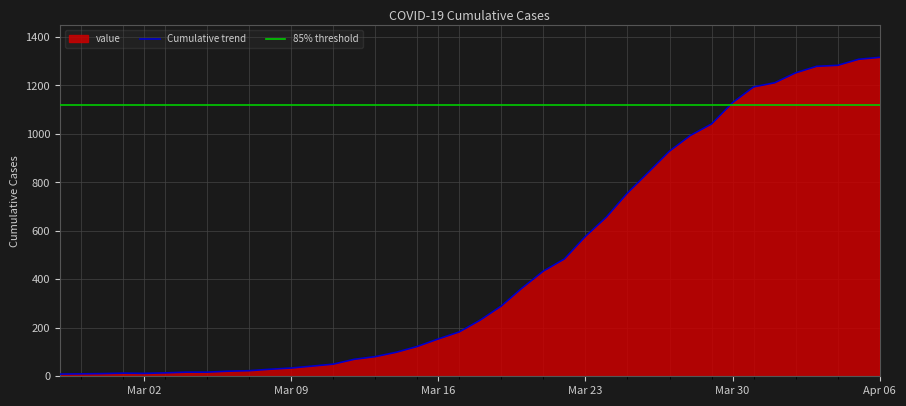

What is the maximum value for Cumulative trend?

1316